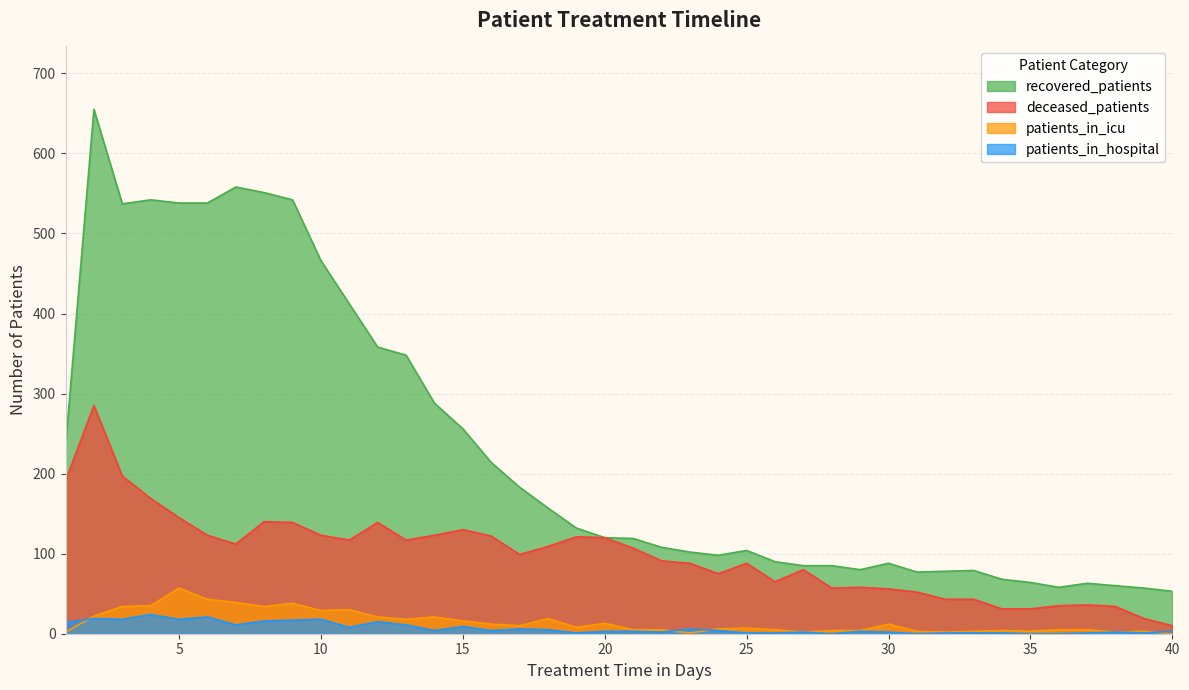

How many series are shown in this chart?

4